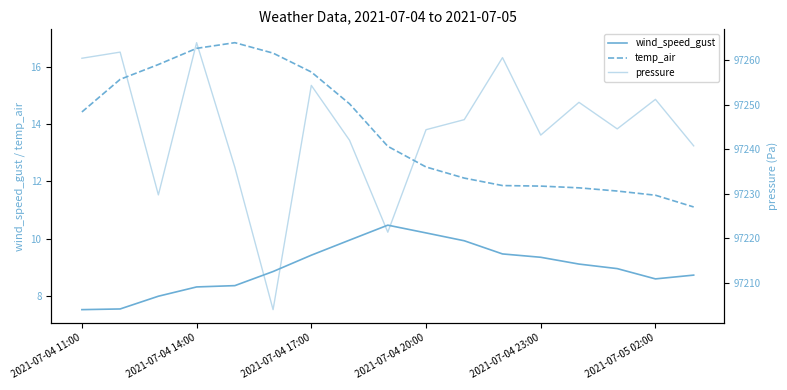

Is this an area chart (filled region under the line)?

No